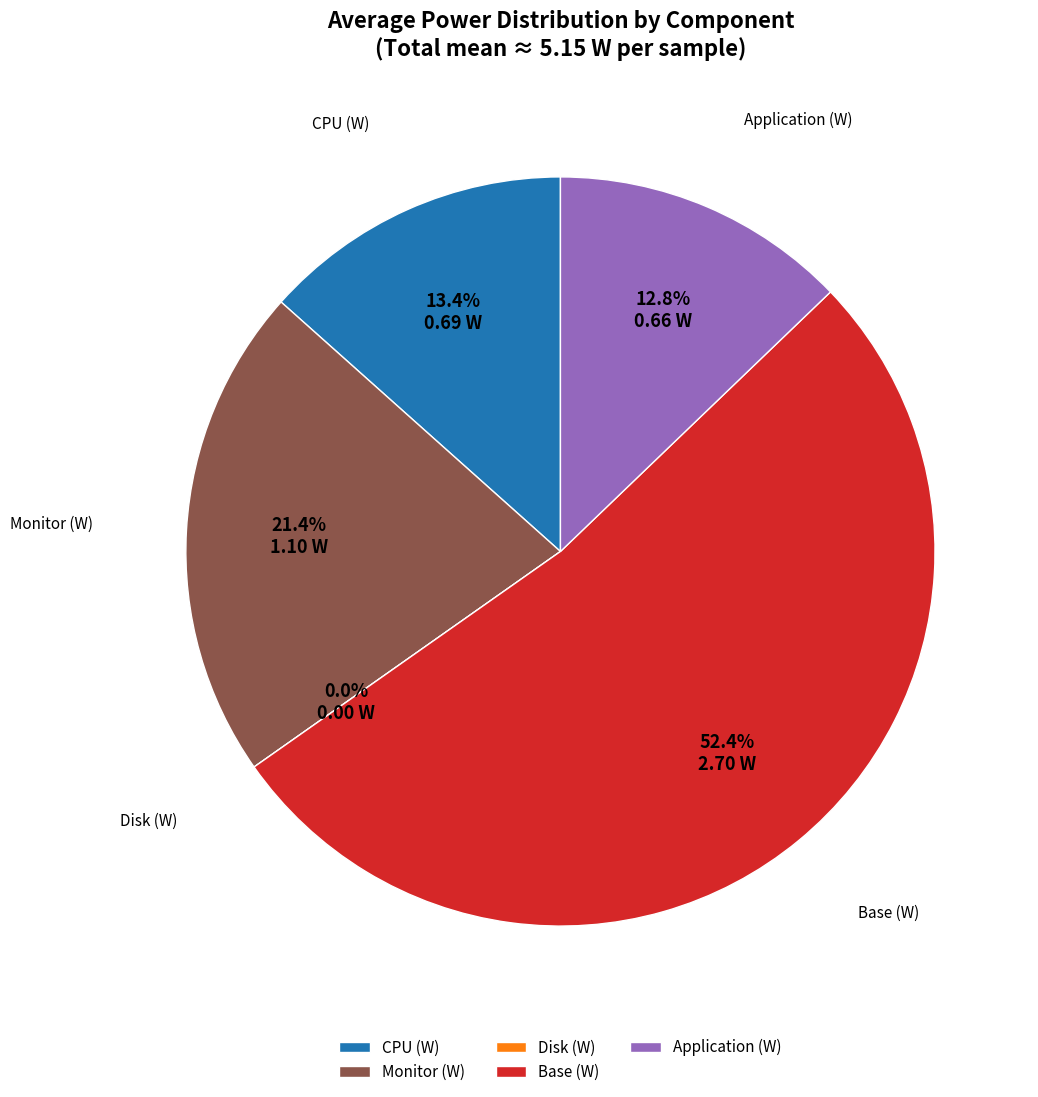

Count the number of slices in the pie.

5